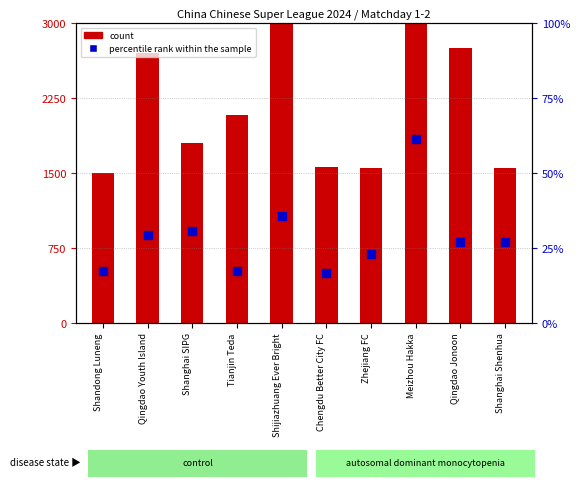

Which series contains the lowest Y value?

percentile rank within the sample